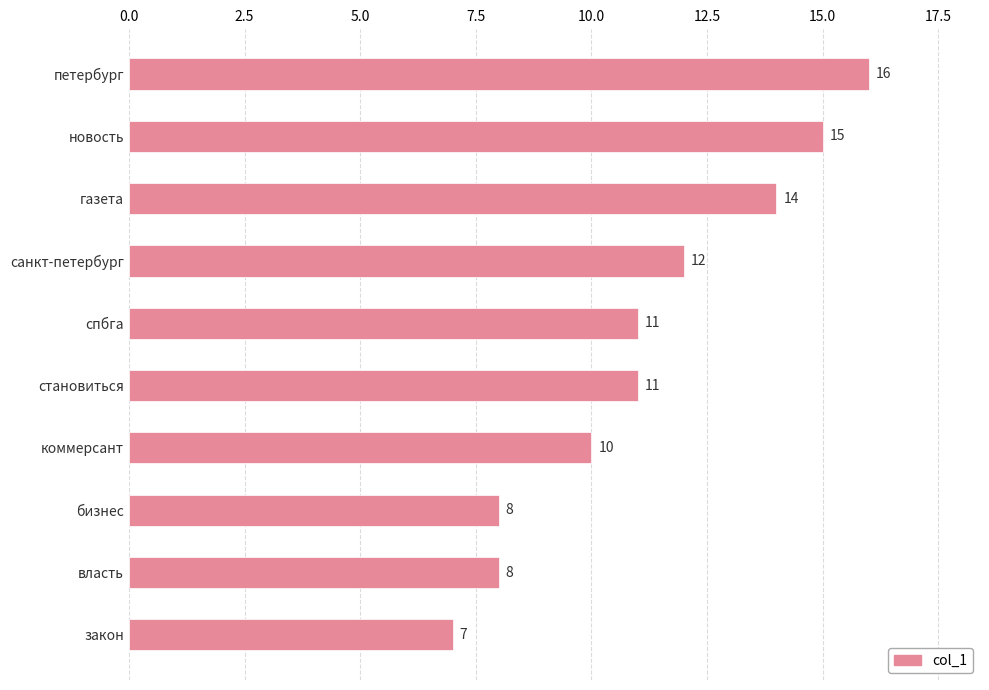

Count the values in the range 8 to 14.

7